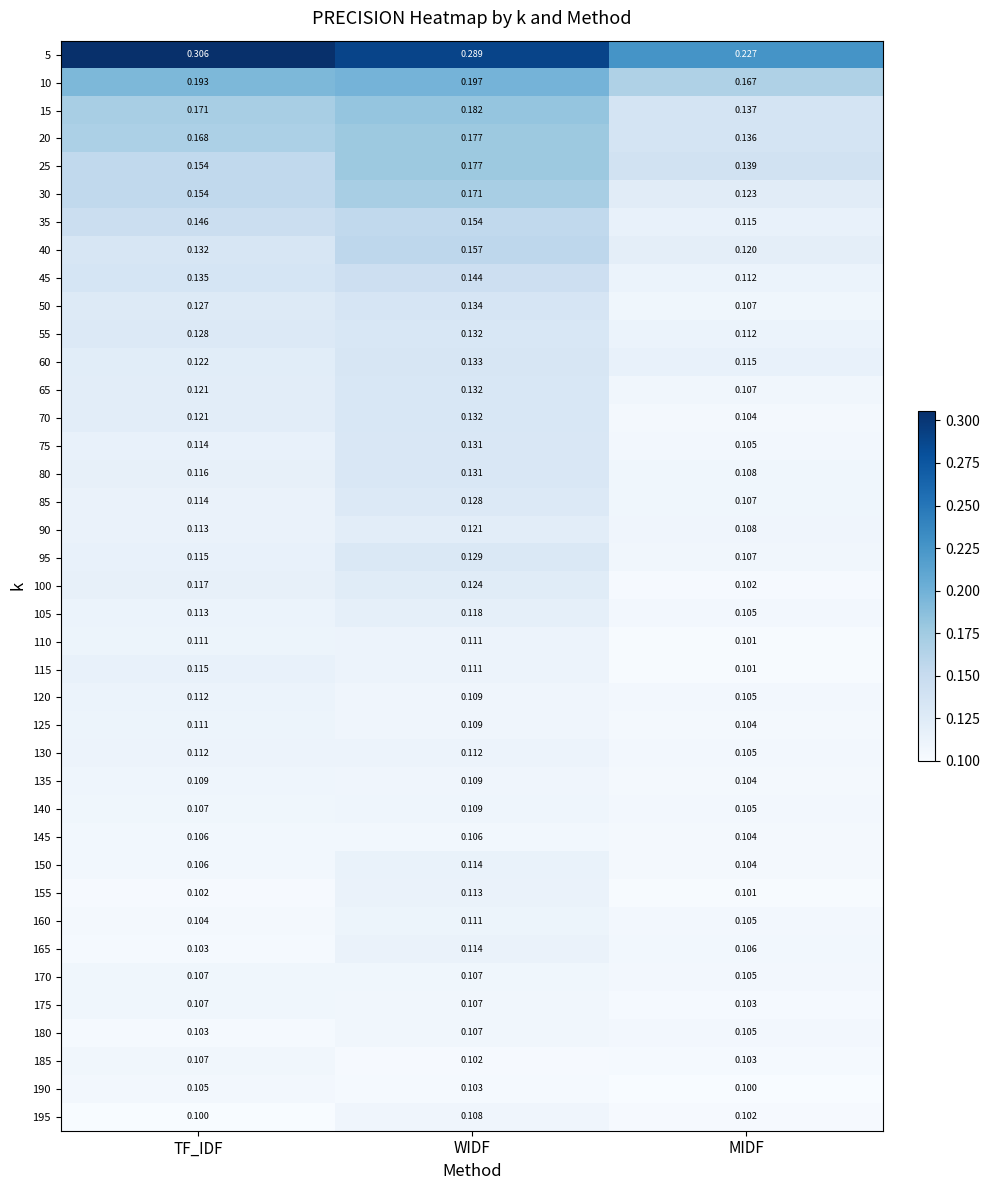

Which series has the largest range (max minus min)?

5